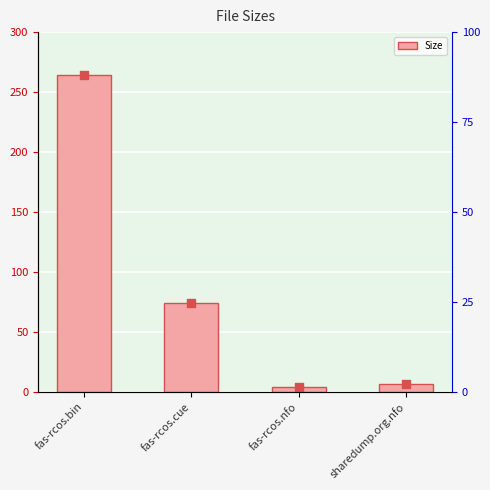

Approximately how many times larger is the value at sharedump.org.nfo compared to fas-rcos.cue?

0.1